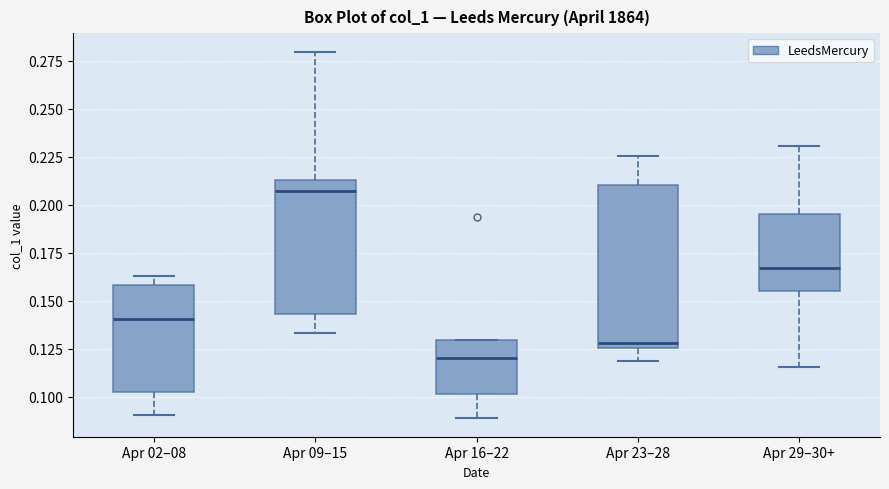

Reading left to right, read every box against the y-axis: the position of its median line, the range the box covers, and the ends of its whiskers. The values are not printed on the chart, so give them approximately, as read against the axis.

Apr 02–08: median 0.140, box 0.100 to 0.160, whiskers 0.090 to 0.165
Apr 09–15: median 0.205, box 0.145 to 0.215, whiskers 0.135 to 0.280
Apr 16–22: median 0.120, box 0.100 to 0.130, whiskers 0.090 to 0.130
Apr 23–28: median 0.130, box 0.125 to 0.210, whiskers 0.120 to 0.225
Apr 29–30+: median 0.165, box 0.155 to 0.195, whiskers 0.115 to 0.230